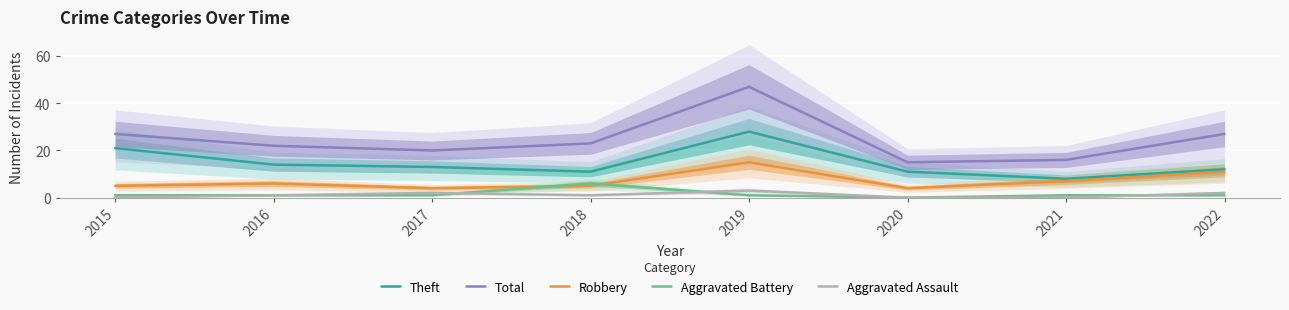

The value of Theft at 2021 is 8. True or false?

True